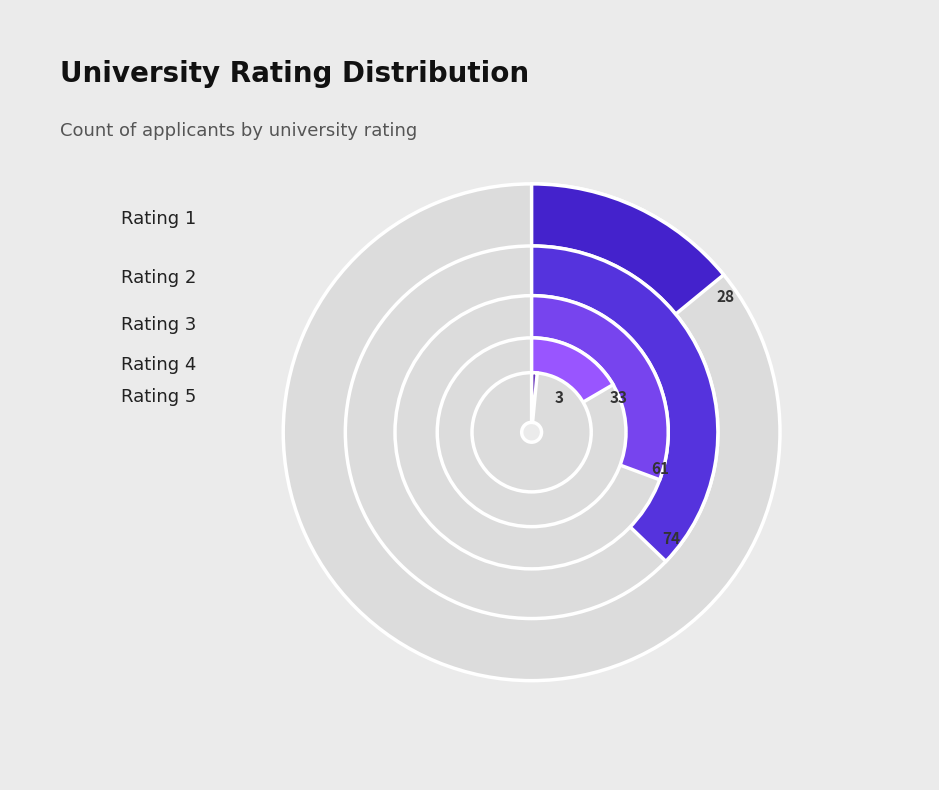

How many segments does this pie chart have?

5